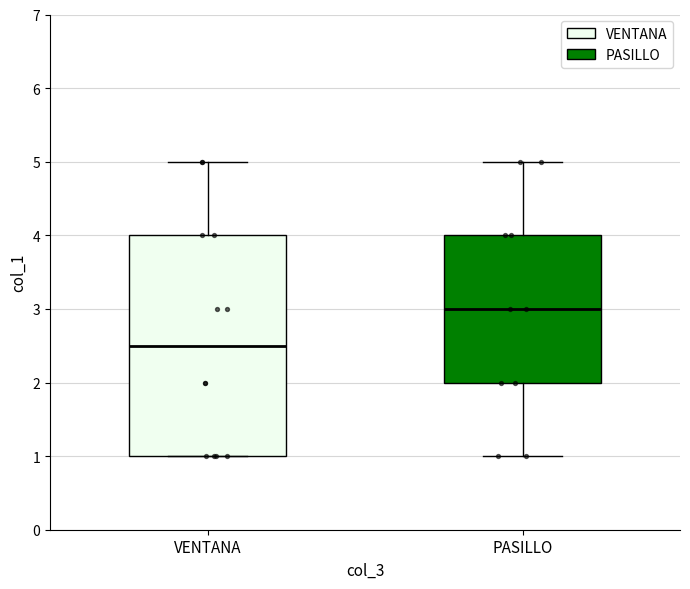

Reading left to right, read every box against the y-axis: the position of its median line, the range the box covers, and the ends of its whiskers. The values are not printed on the chart, so give them approximately, as read against the axis.

VENTANA: median 2.5, box 1.0 to 4.0, whiskers 1.0 to 5.0
PASILLO: median 3.0, box 2.0 to 4.0, whiskers 1.0 to 5.0